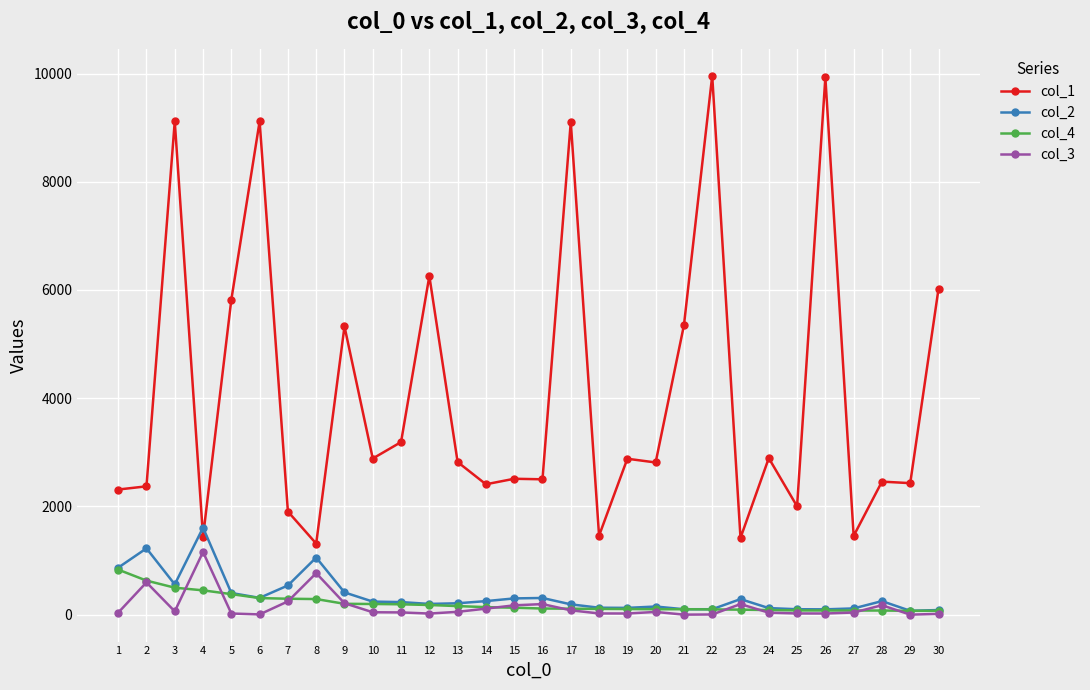

What is the maximum value shown in the chart?

9958